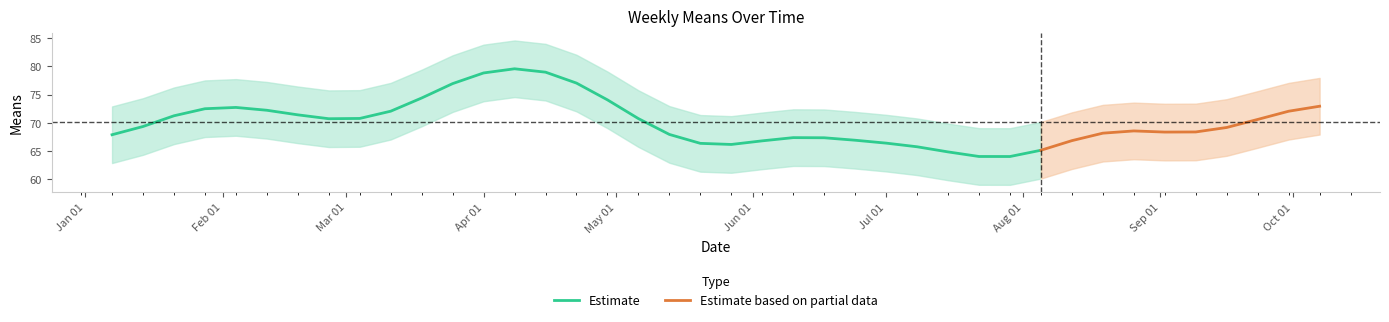

What is the lowest value of the Estimate series?

64.1